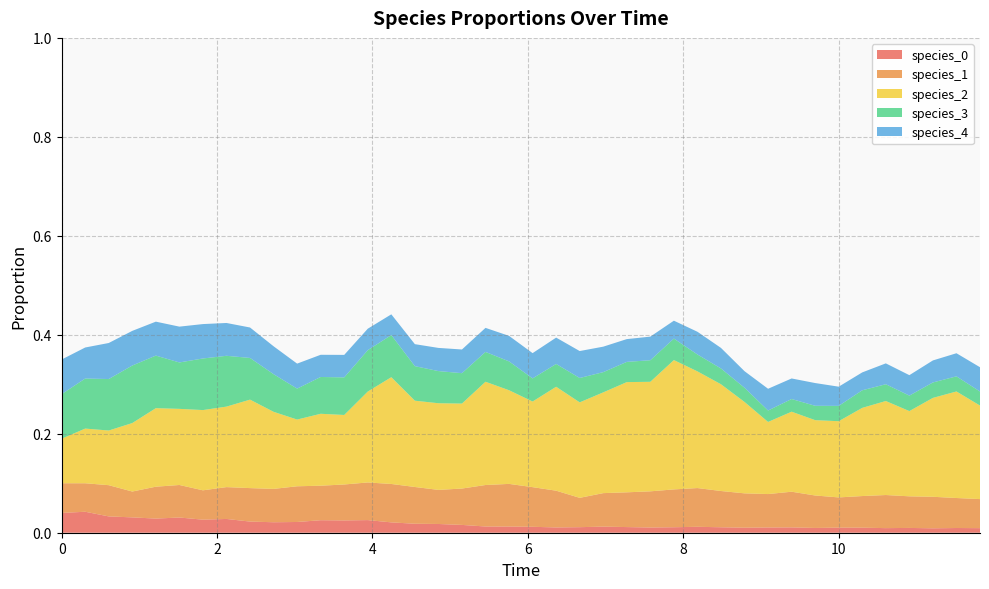

Reading left to right, list all the values displayed in this chart.

species_0: 0=0.0	1=0.0	2=0.0	3=0.0	4=0.0	5=0.0	6=0.0	7=0.0	8=0.0	9=0.0	10=0.0	11=0.0	12=0.0	13=0.0	14=0.0	15=0.0	16=0.0	17=0.0	18=0.0	19=0.0	20=0.0	21=0.0	22=0.0	23=0.0	24=0.0	25=0.0	26=0.0	27=0.0	28=0.0	29=0.0	30=0.0	31=0.0	32=0.0	33=0.0	34=0.0	35=0.0	36=0.0	37=0.0	38=0.0	39=0.0
species_1: 0=0.1	1=0.1	2=0.1	3=0.1	4=0.1	5=0.1	6=0.1	7=0.1	8=0.1	9=0.1	10=0.1	11=0.1	12=0.1	13=0.1	14=0.1	15=0.1	16=0.1	17=0.1	18=0.1	19=0.1	20=0.1	21=0.1	22=0.1	23=0.1	24=0.1	25=0.1	26=0.1	27=0.1	28=0.1	29=0.1	30=0.1	31=0.1	32=0.1	33=0.1	34=0.1	35=0.1	36=0.1	37=0.1	38=0.1	39=0.1
species_2: 0=0.1	1=0.1	2=0.1	3=0.1	4=0.2	5=0.2	6=0.2	7=0.2	8=0.2	9=0.2	10=0.1	11=0.1	12=0.1	13=0.2	14=0.2	15=0.2	16=0.2	17=0.2	18=0.2	19=0.2	20=0.2	21=0.2	22=0.2	23=0.2	24=0.2	25=0.2	26=0.3	27=0.2	28=0.2	29=0.2	30=0.1	31=0.2	32=0.2	33=0.2	34=0.2	35=0.2	36=0.2	37=0.2	38=0.2	39=0.2
species_3: 0=0.1	1=0.1	2=0.1	3=0.1	4=0.1	5=0.1	6=0.1	7=0.1	8=0.1	9=0.1	10=0.1	11=0.1	12=0.1	13=0.1	14=0.1	15=0.1	16=0.1	17=0.1	18=0.1	19=0.1	20=0.0	21=0.0	22=0.0	23=0.0	24=0.0	25=0.0	26=0.0	27=0.0	28=0.0	29=0.0	30=0.0	31=0.0	32=0.0	33=0.0	34=0.0	35=0.0	36=0.0	37=0.0	38=0.0	39=0.0
species_4: 0=0.1	1=0.1	2=0.1	3=0.1	4=0.1	5=0.1	6=0.1	7=0.1	8=0.1	9=0.1	10=0.1	11=0.0	12=0.0	13=0.0	14=0.0	15=0.0	16=0.0	17=0.0	18=0.0	19=0.1	20=0.1	21=0.1	22=0.1	23=0.1	24=0.0	25=0.0	26=0.0	27=0.0	28=0.0	29=0.0	30=0.0	31=0.0	32=0.0	33=0.0	34=0.0	35=0.0	36=0.0	37=0.0	38=0.0	39=0.0